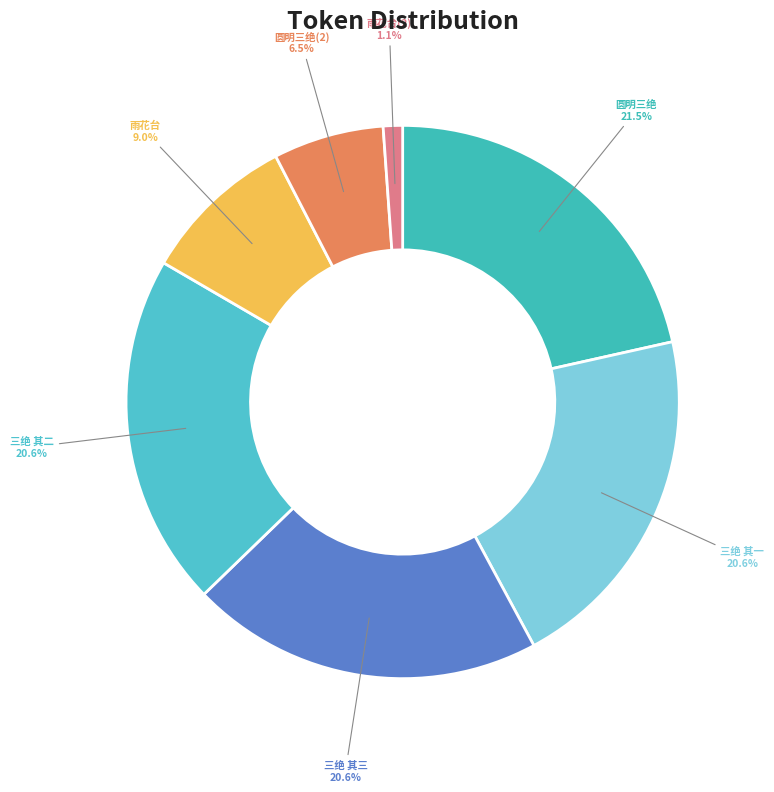

To the nearest percent, what is the average slice percentage?

14%